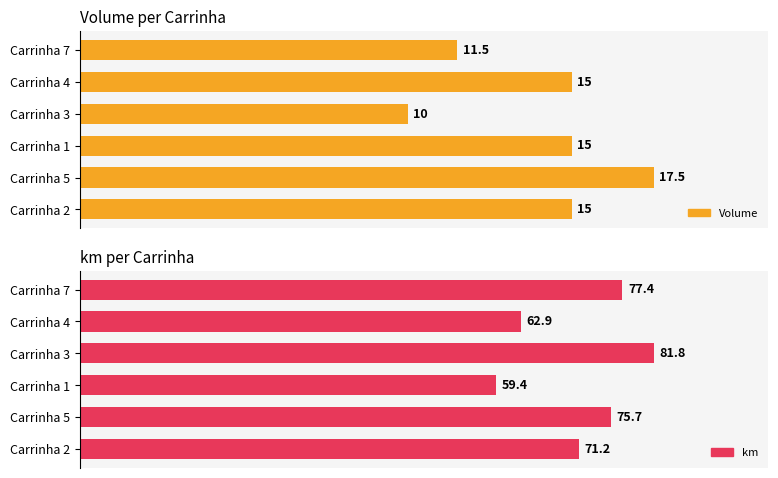

Rank the series at Carrinha 2 from highest to lowest value.

km, Volume